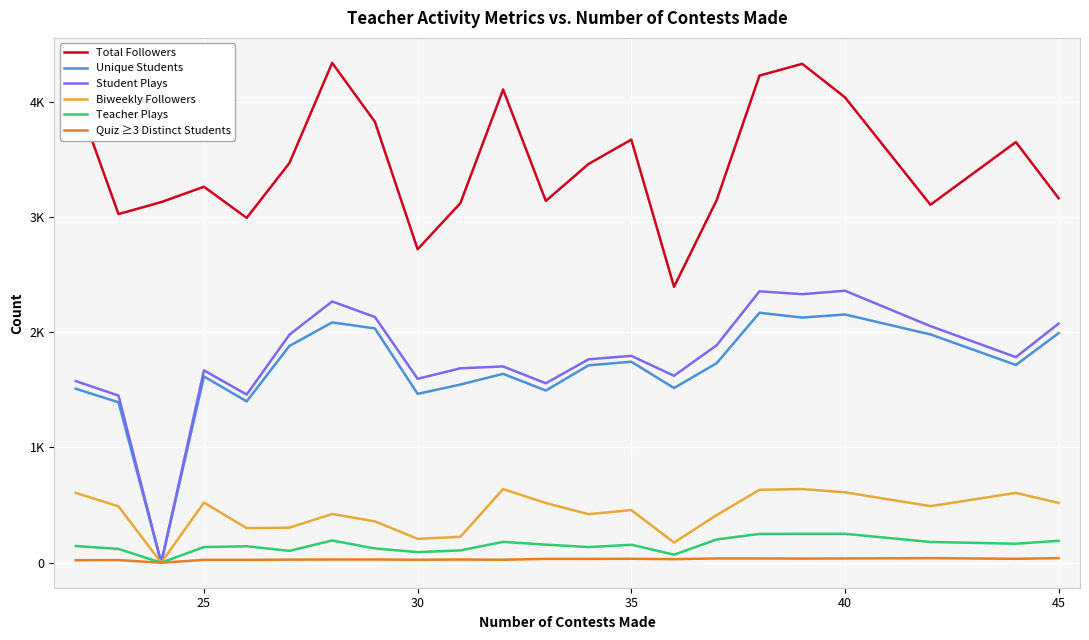

True or false: Quiz ≥3 Distinct Students and Student Plays cross at least once.

False